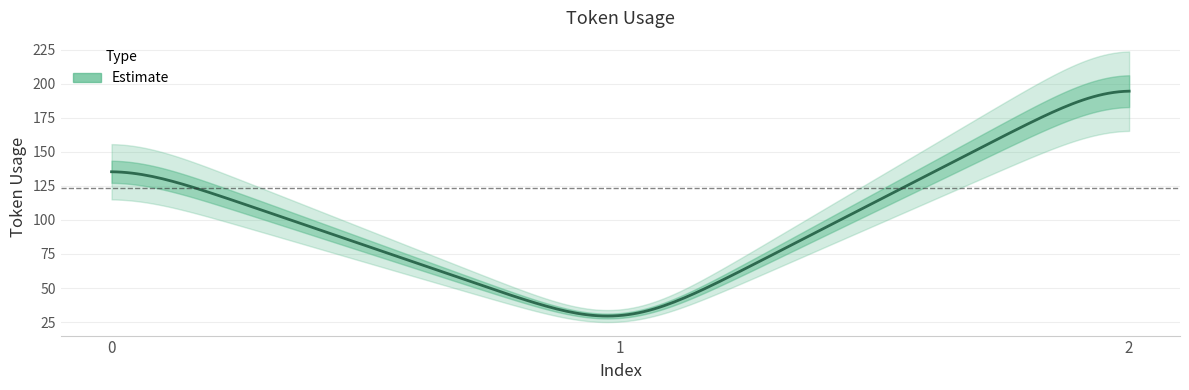

List the labels in order of value, largest first.

2, 0, 1